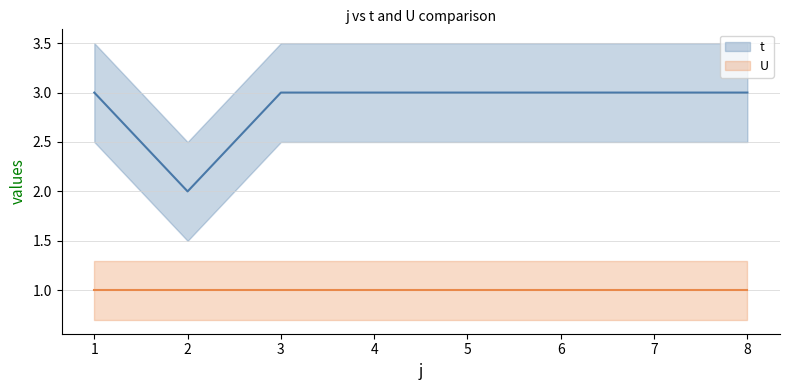

What are all the series names shown in the legend?

t, U